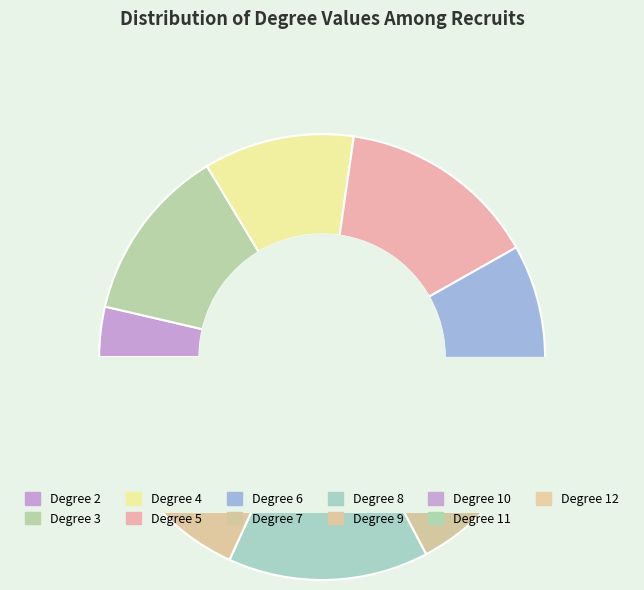

What is the change in value from 3 to 8?

+1